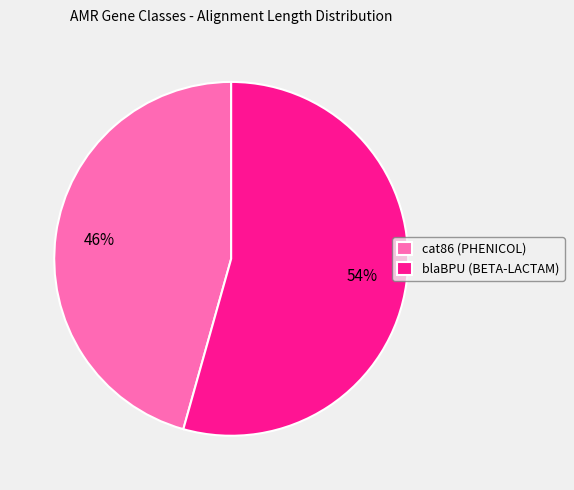

Between cat86 (PHENICOL) and blaBPU (BETA-LACTAM), which is larger?

blaBPU (BETA-LACTAM)